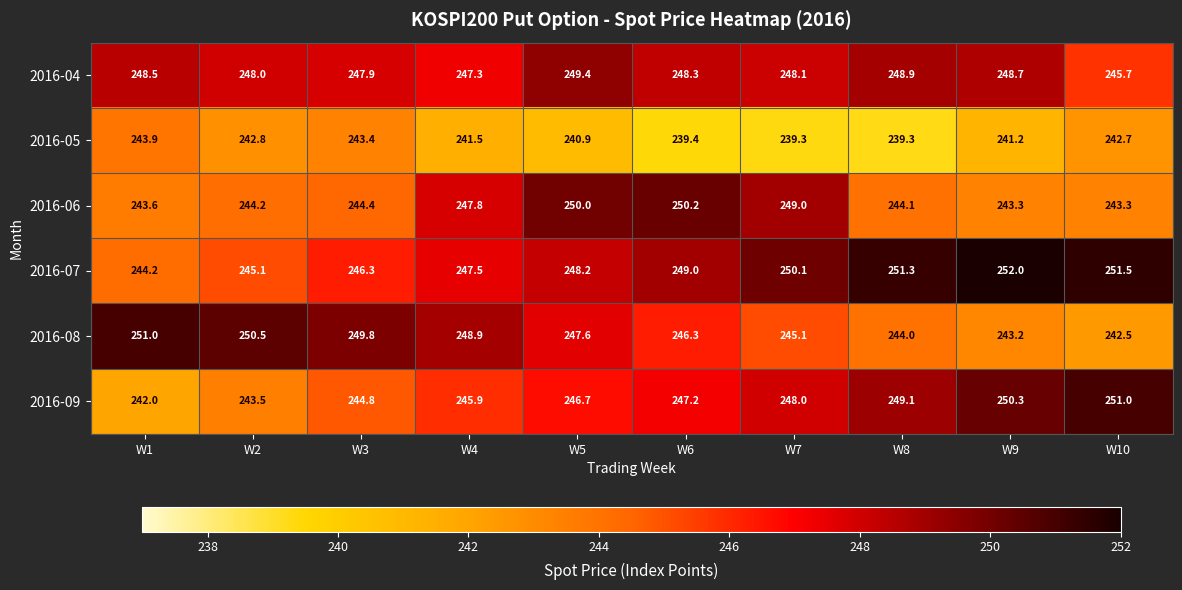

Where is 2016-07 nearest to the value 248?

W5